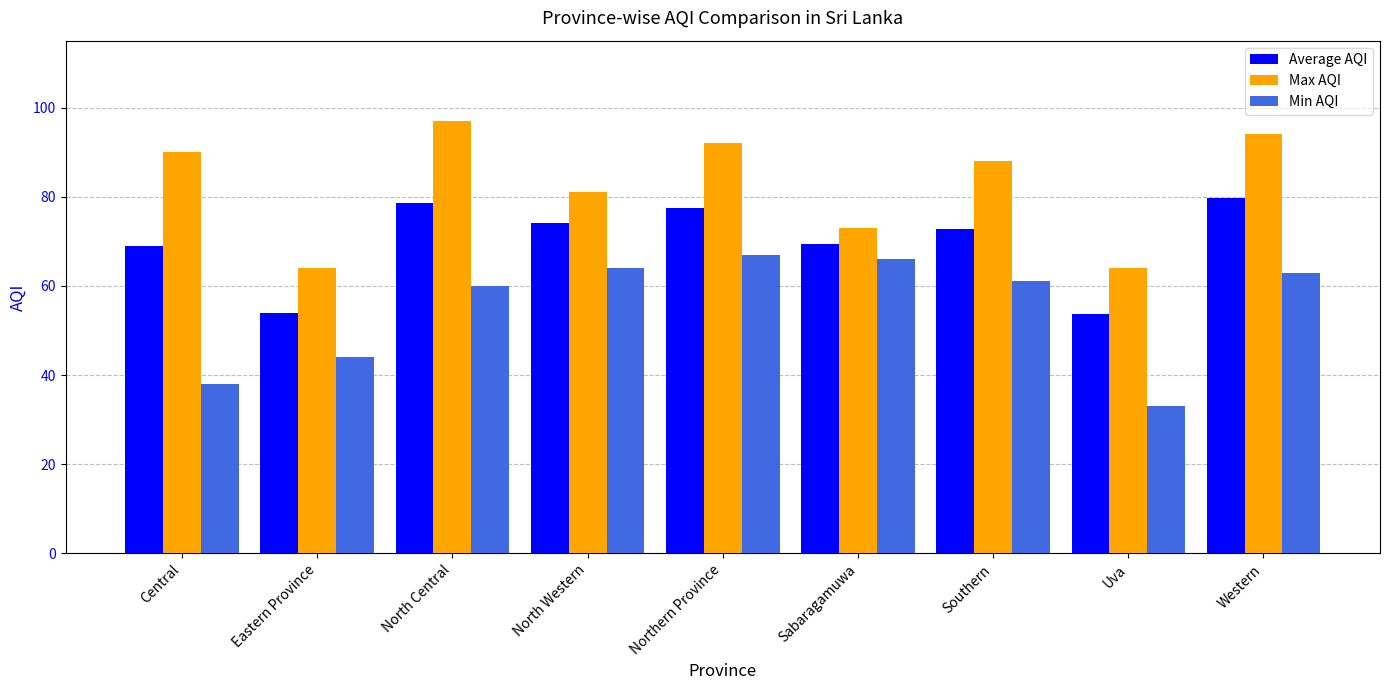

Is the value of Min AQI at Southern greater than the value of Max AQI at North Western?

No